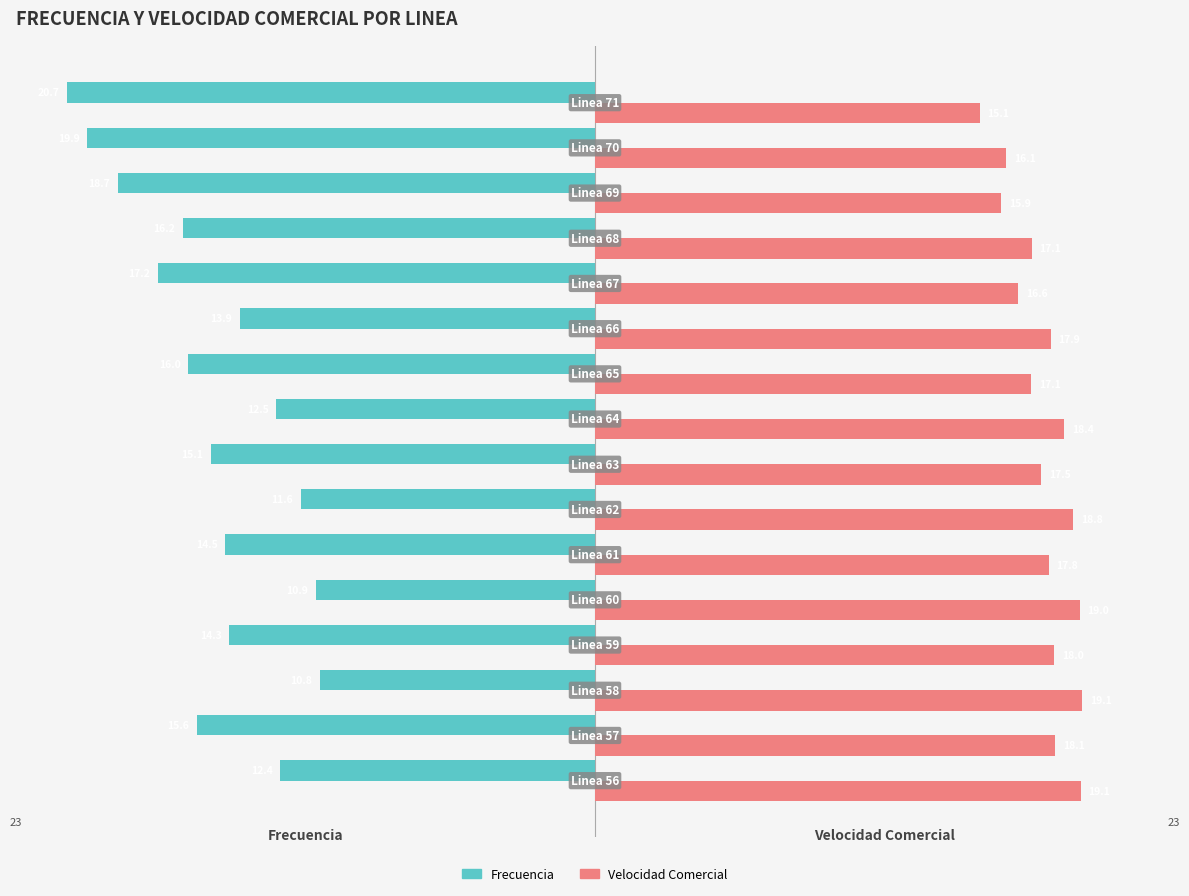

Which series has the largest total across all categories?

Velocidad Comercial